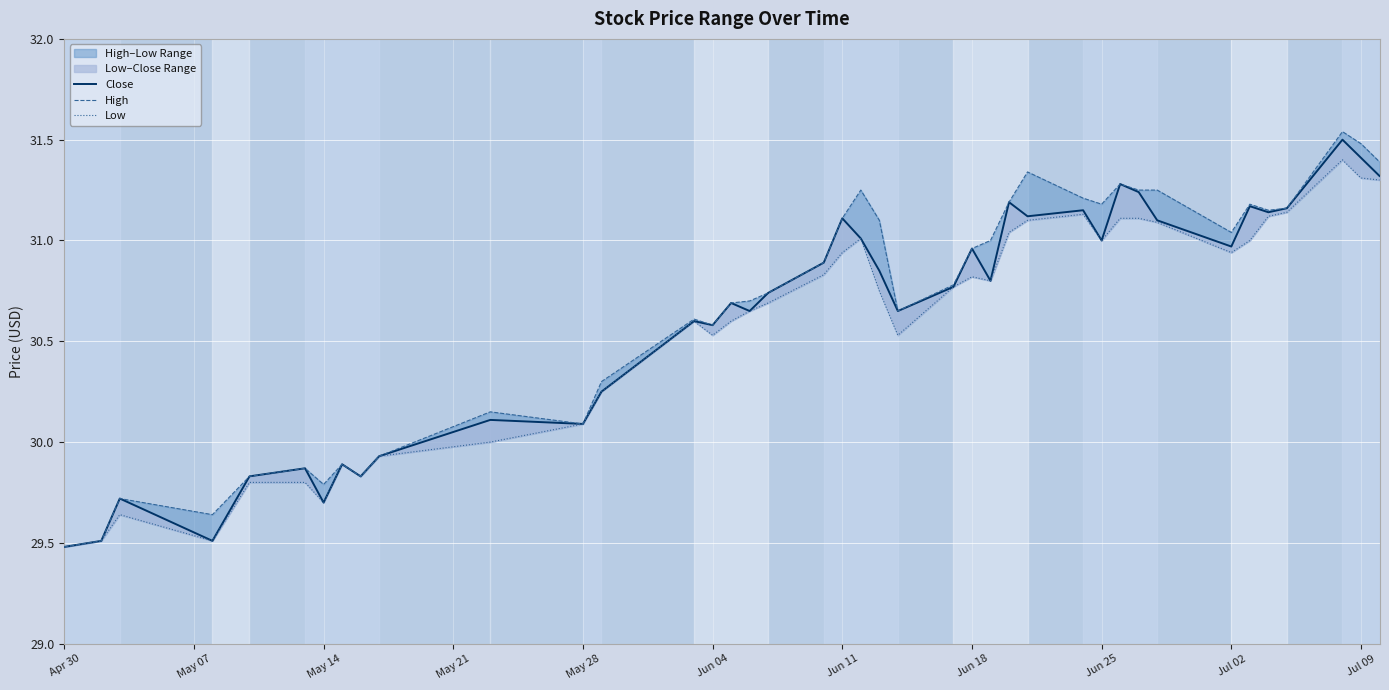

What is the total value across all series at Apr 30?

88.4